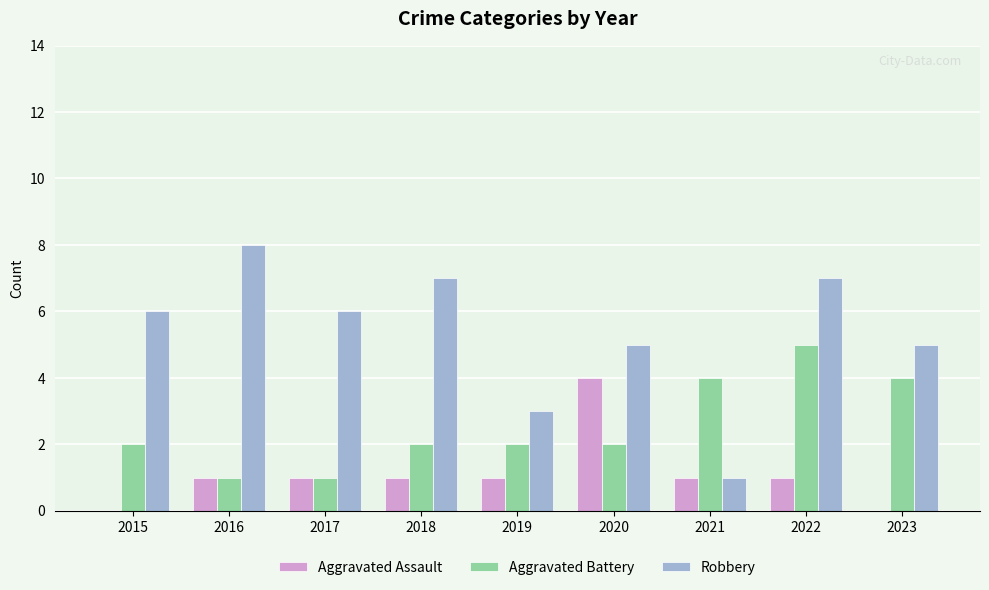

What is the total value across all series at 2018?

10